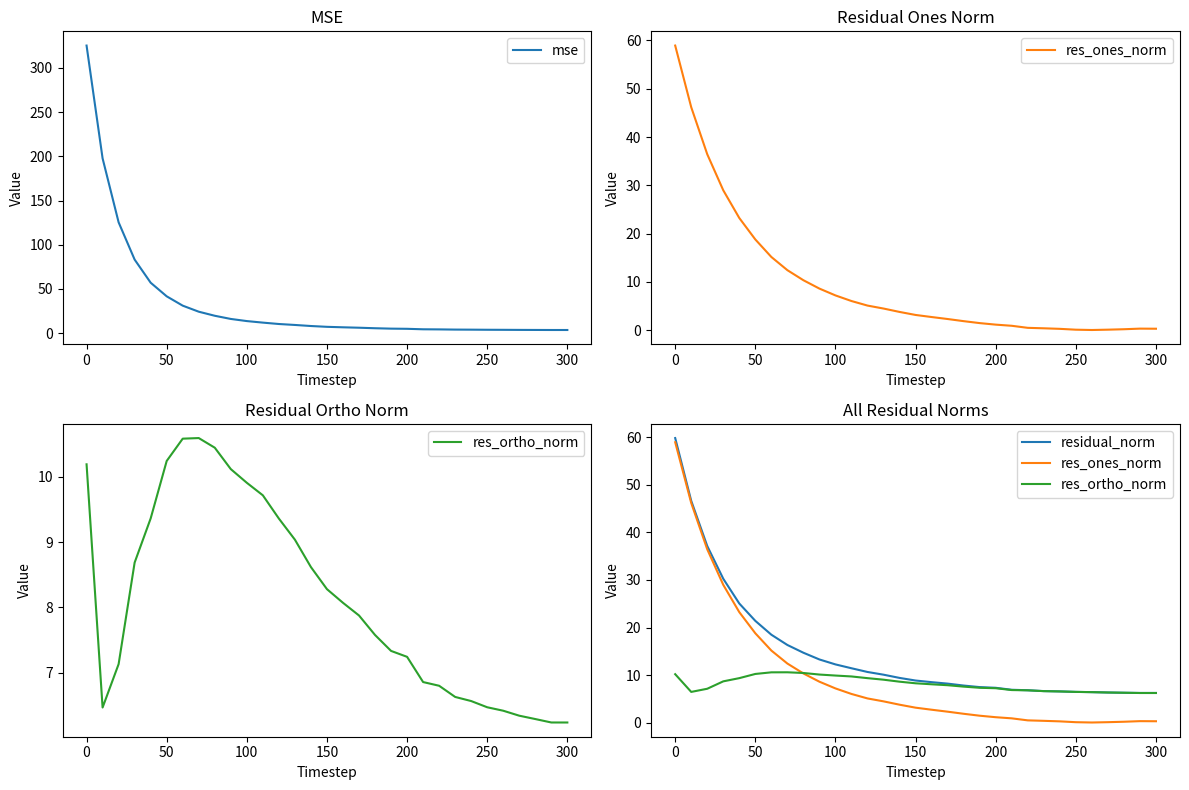

True or false: mse has more than 0 interior local peaks.

False